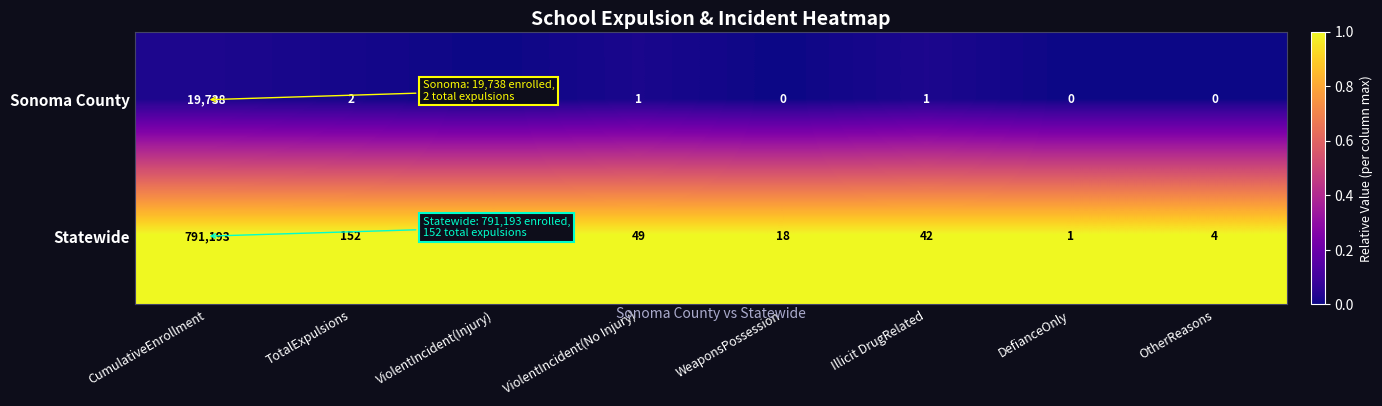

Reading left to right, what are all the values shown in this chart?

Sonoma County: 19738	2	0	1	0	1	0	0
Statewide: 791193	152	38	49	18	42	1	4